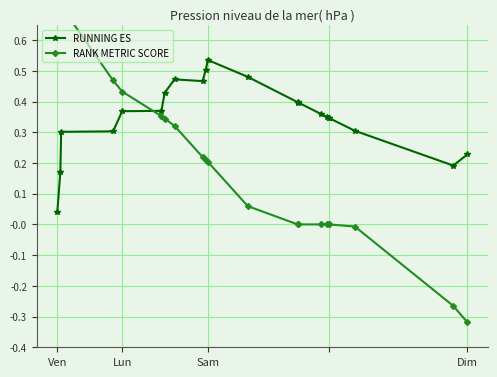

What is the value of the RANK METRIC SCORE point at the 9th from the left?

0.2